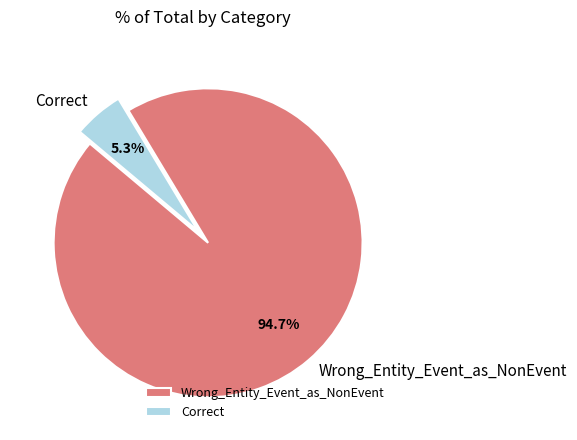

Does Correct account for over 50% of the chart?

No